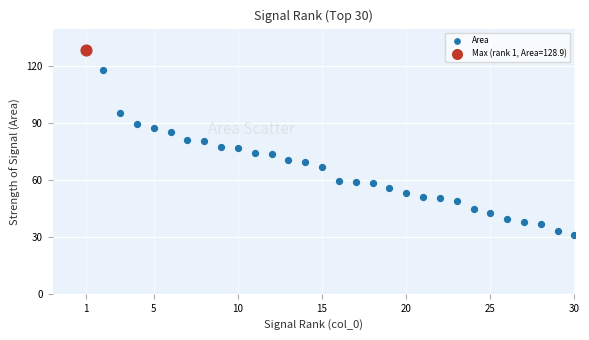

What are all the series names shown in the legend?

Area, Max (rank 1, Area=128.9)